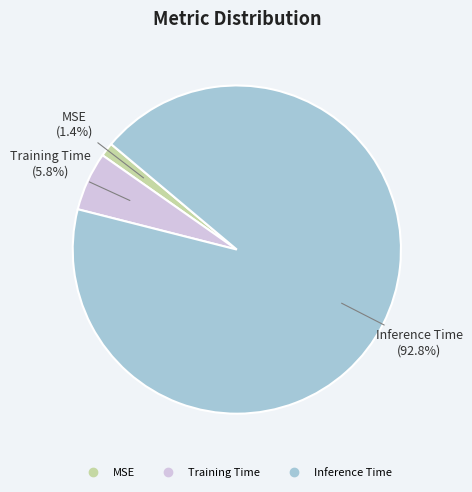

Rank the categories by value from highest to lowest.

Inference Time, Training Time, MSE